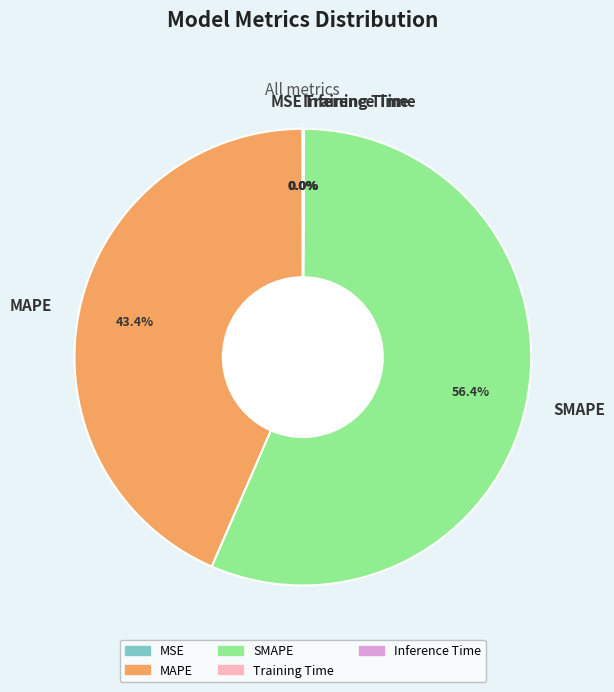

Which slice represents more than half of the pie?

SMAPE